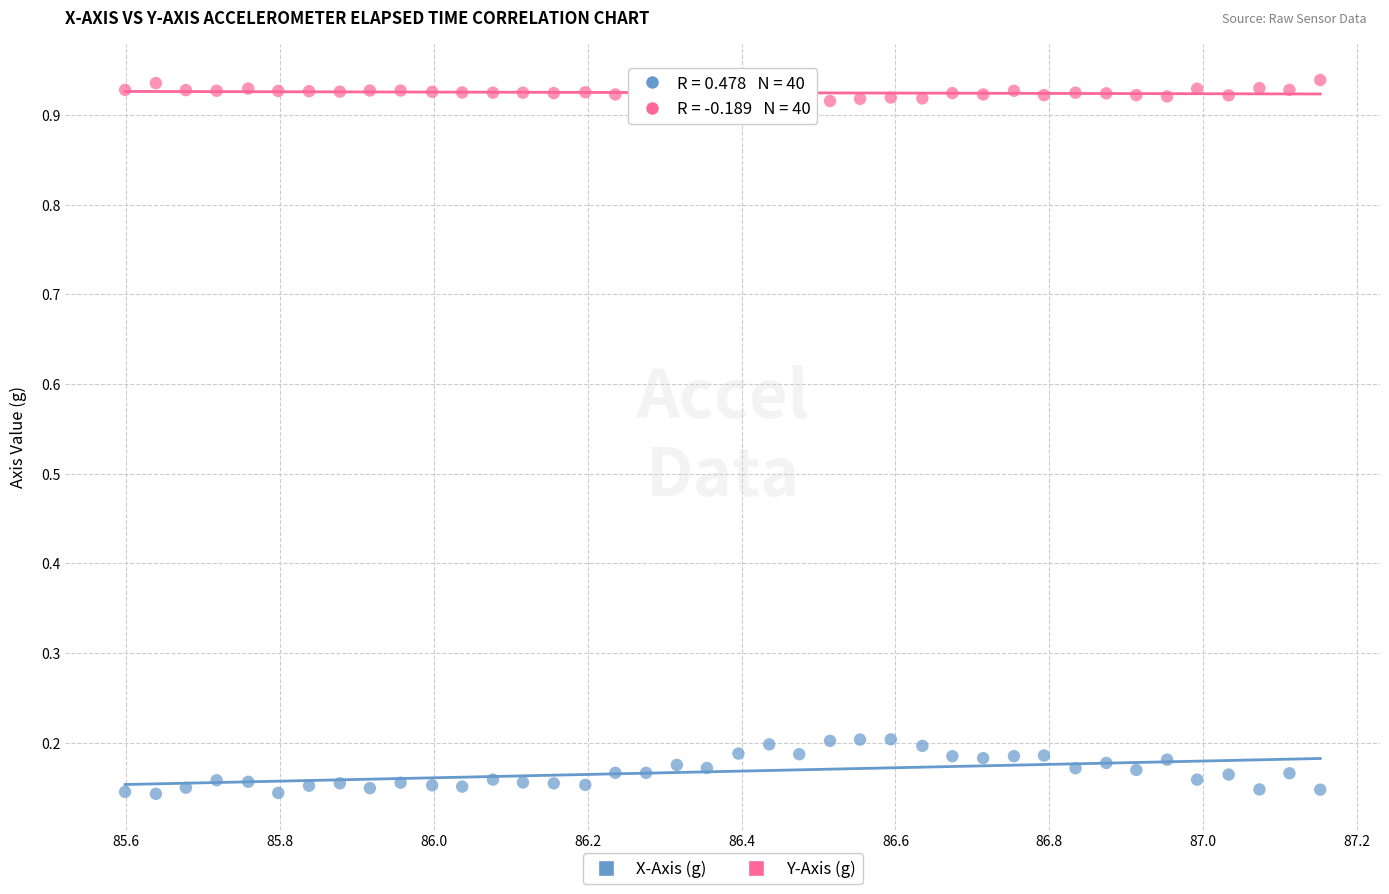

Across all data points, what is the range of X values (max minus min)?

1.6